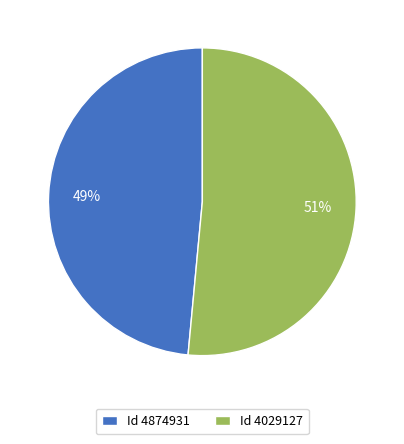

True or false: Id 4874931 accounts for 57% of the total.

False